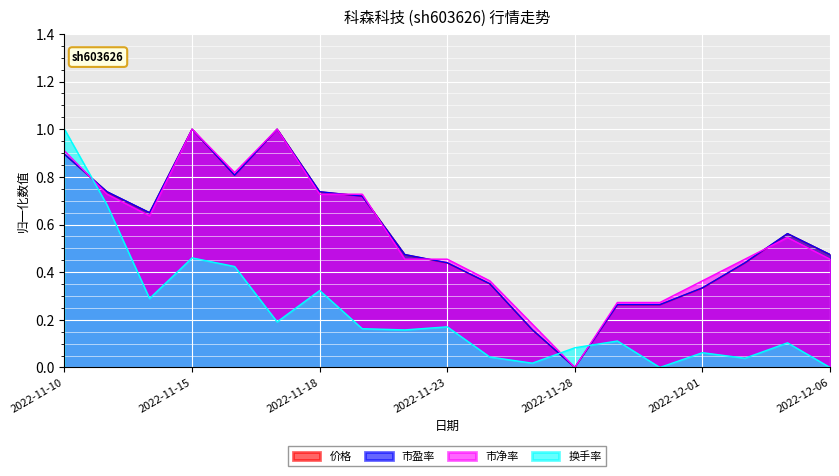

In 换手率, how many points are lower than both neighbors (excluding endpoints)?

6